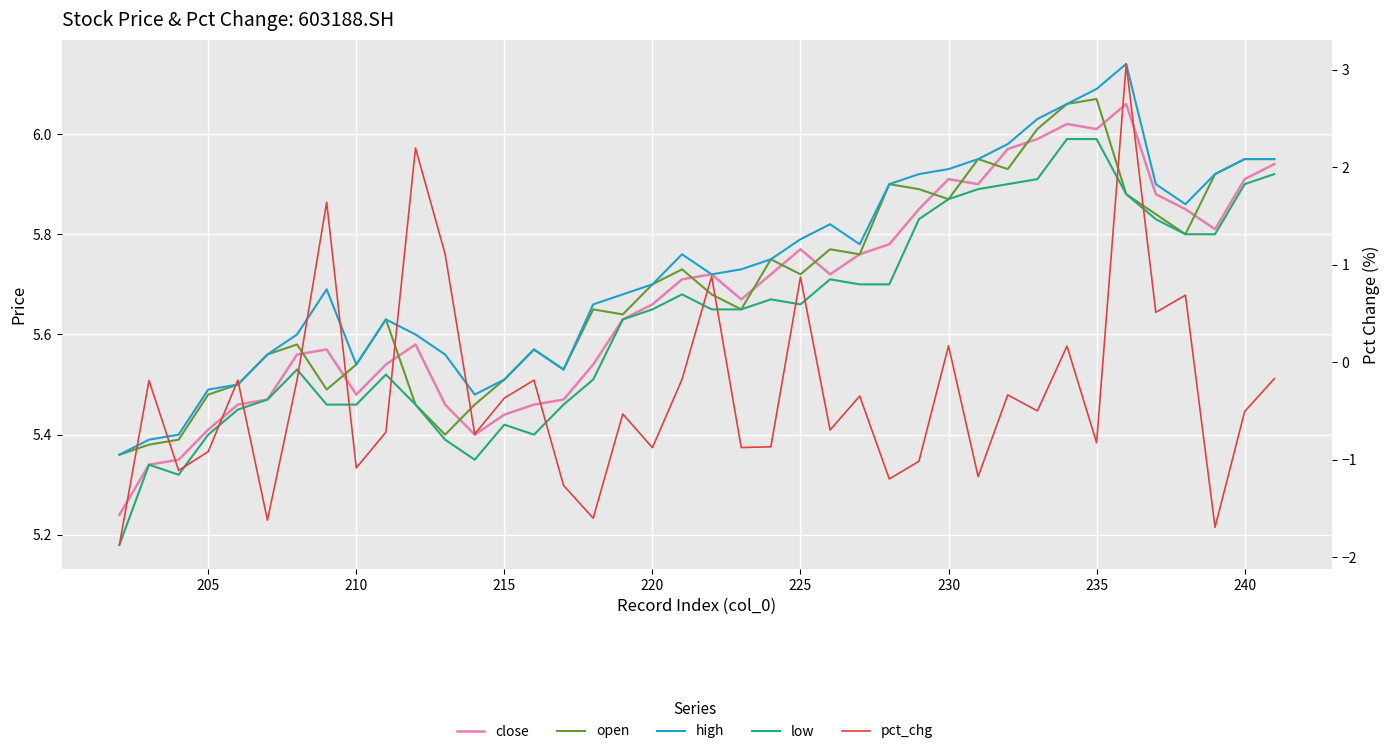

Which series has the largest range (max minus min)?

pct_chg